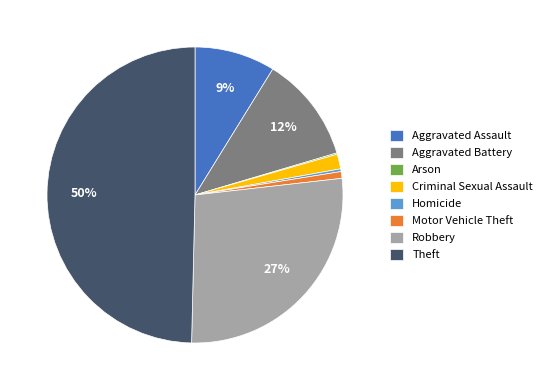

Is the sum of Homicide and Criminal Sexual Assault greater than half?

No